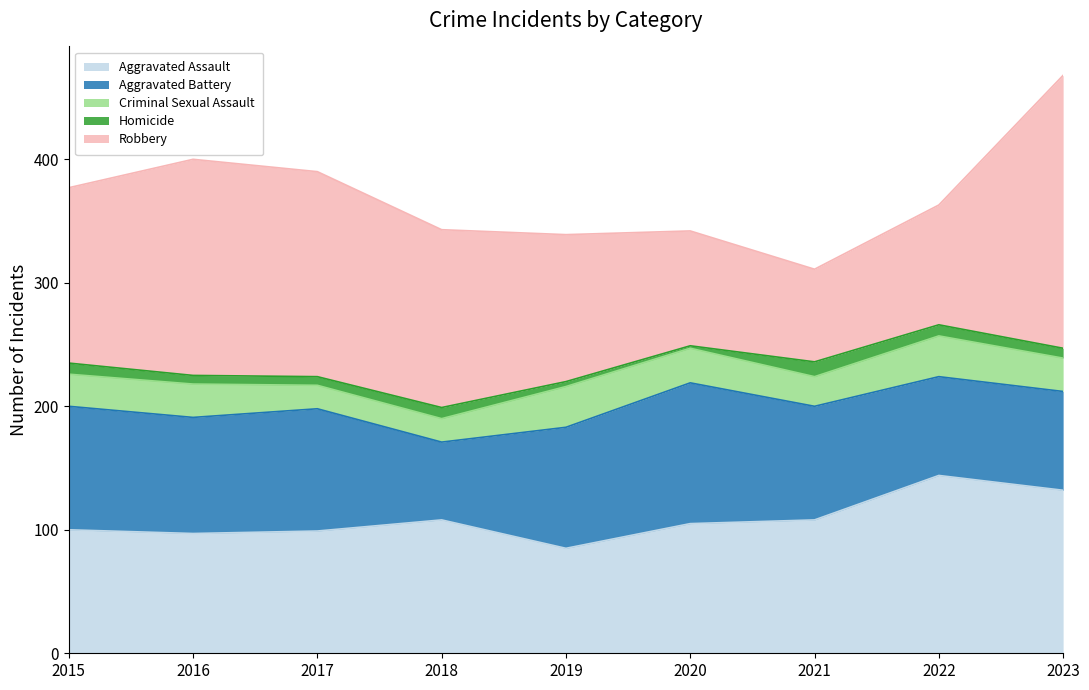

How many interior local peaks does the Aggravated Assault series have?

2